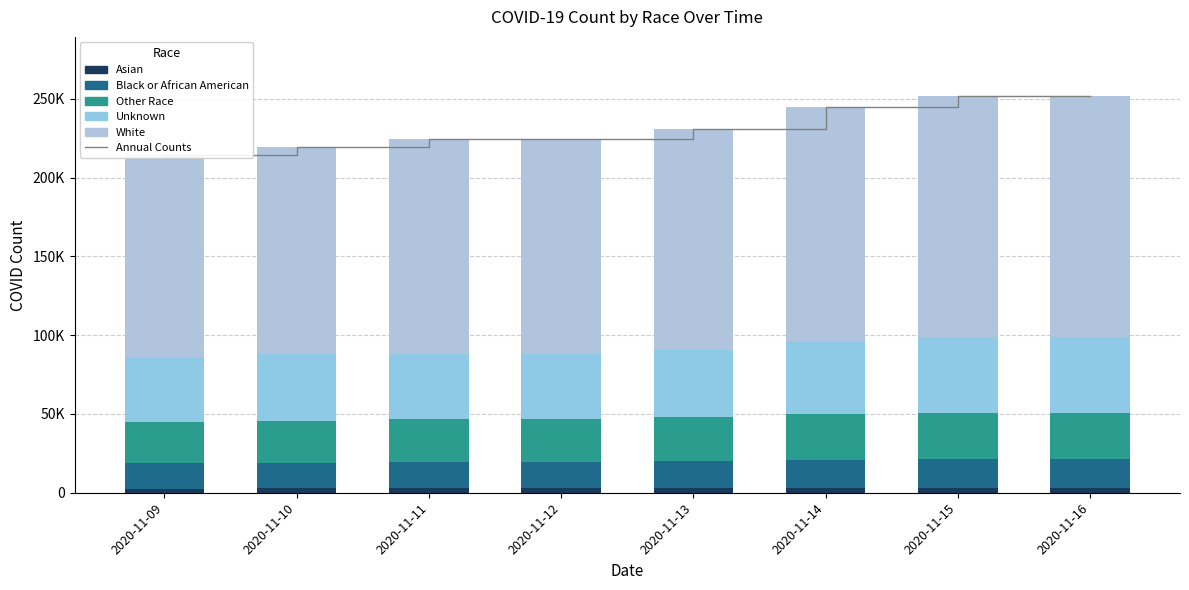

At which label is Asian closest to 2927?

2020-11-13